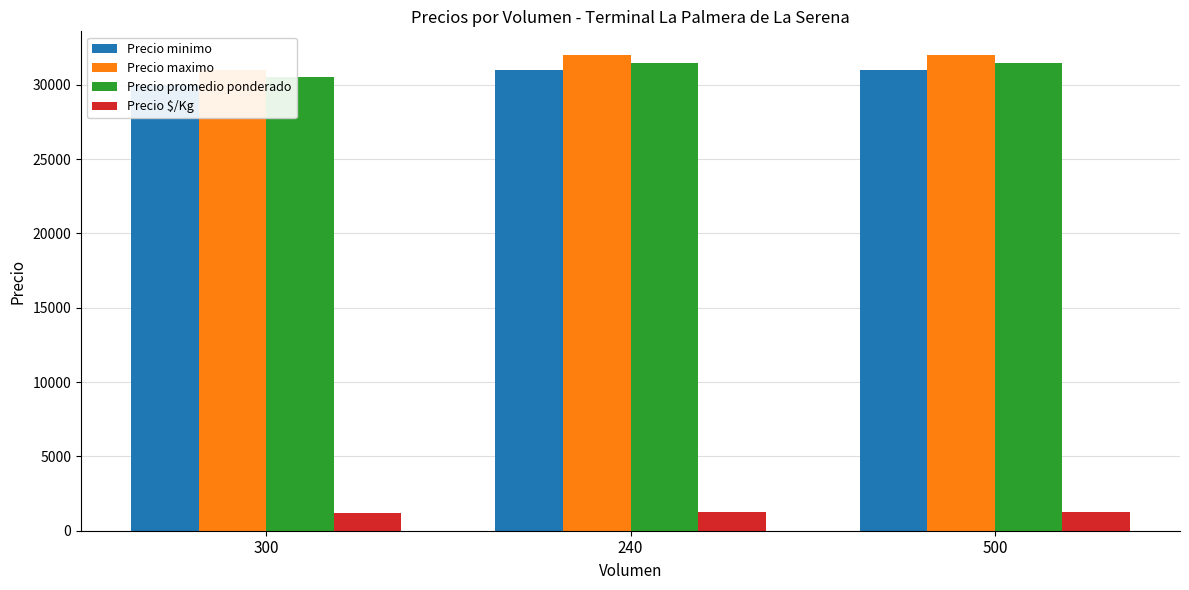

How many data points does each series have?

3